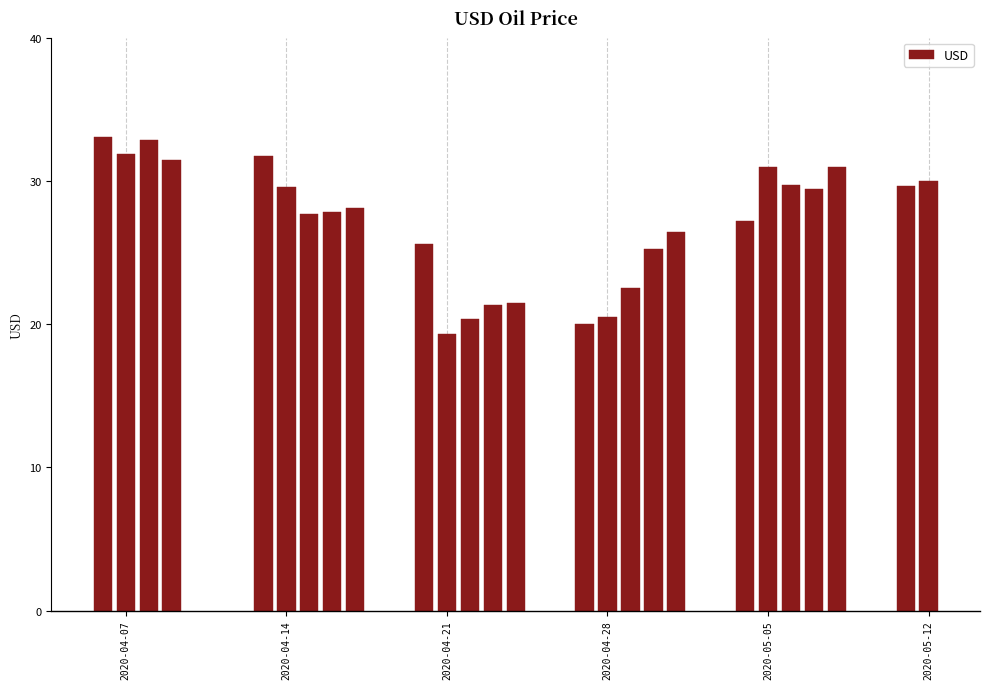

What is the smallest value displayed?

19.3